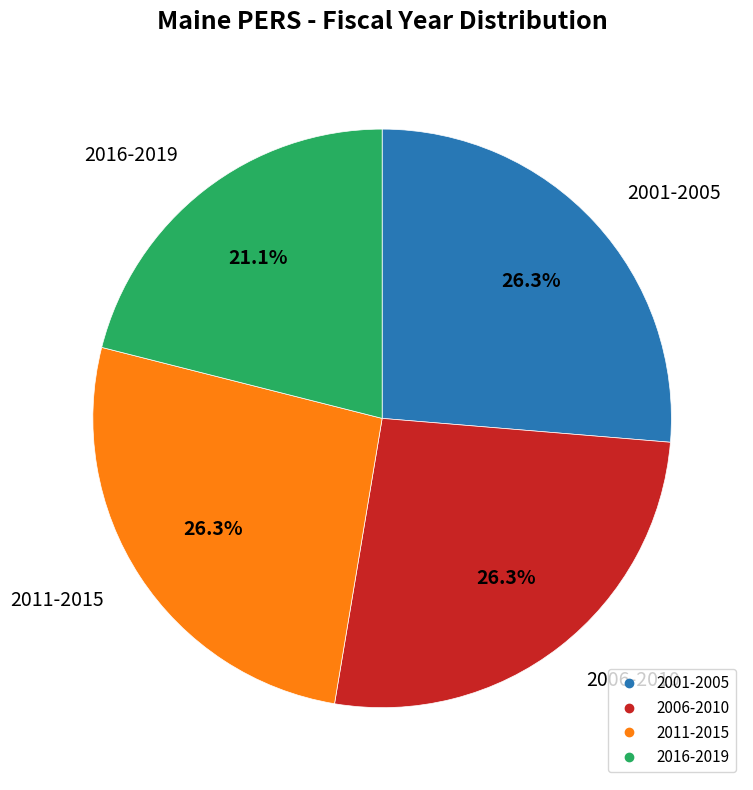

Is there any slice that represents more than half of the pie?

No